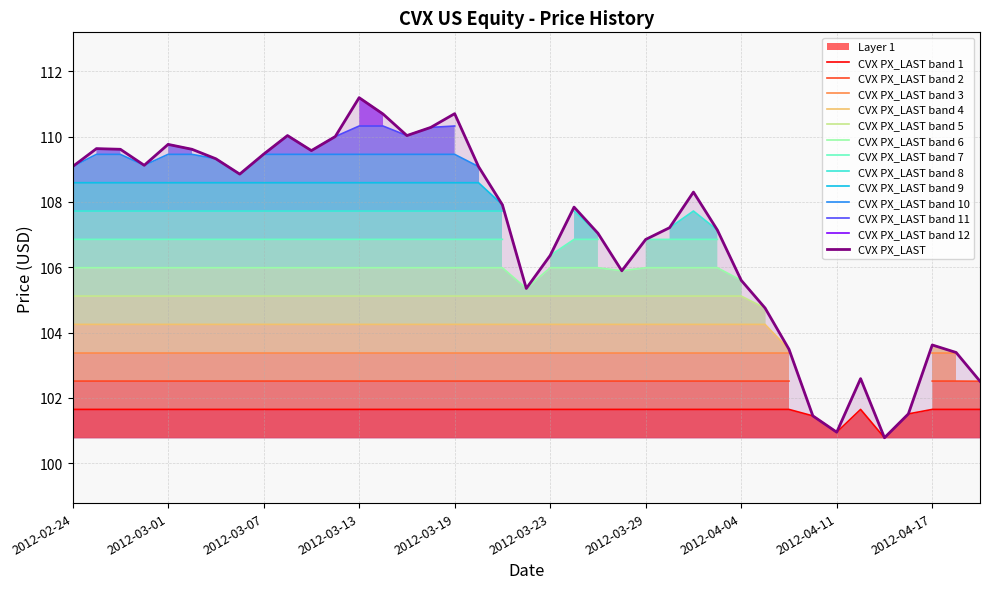

Reading right to left, transcribe all the data shown in this chart.

102.5	103.4	103.6	101.5	100.8	102.6	101.0	101.5	103.5	104.8	105.6	107.1	108.3	107.2	106.8	105.9	107.0	107.8	106.4	105.3	107.9	109.1	110.7	110.3	110.0	110.7	111.2	110.0	109.6	110.0	109.5	108.8	109.3	109.6	109.8	109.1	109.6	109.6	109.1